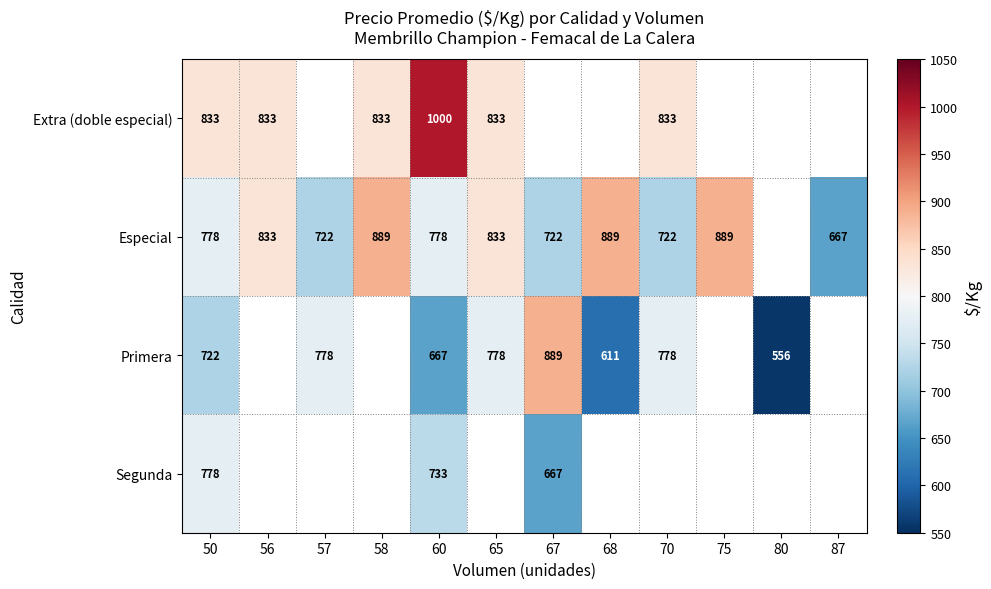

The value of Especial at 60 is 778. True or false?

True